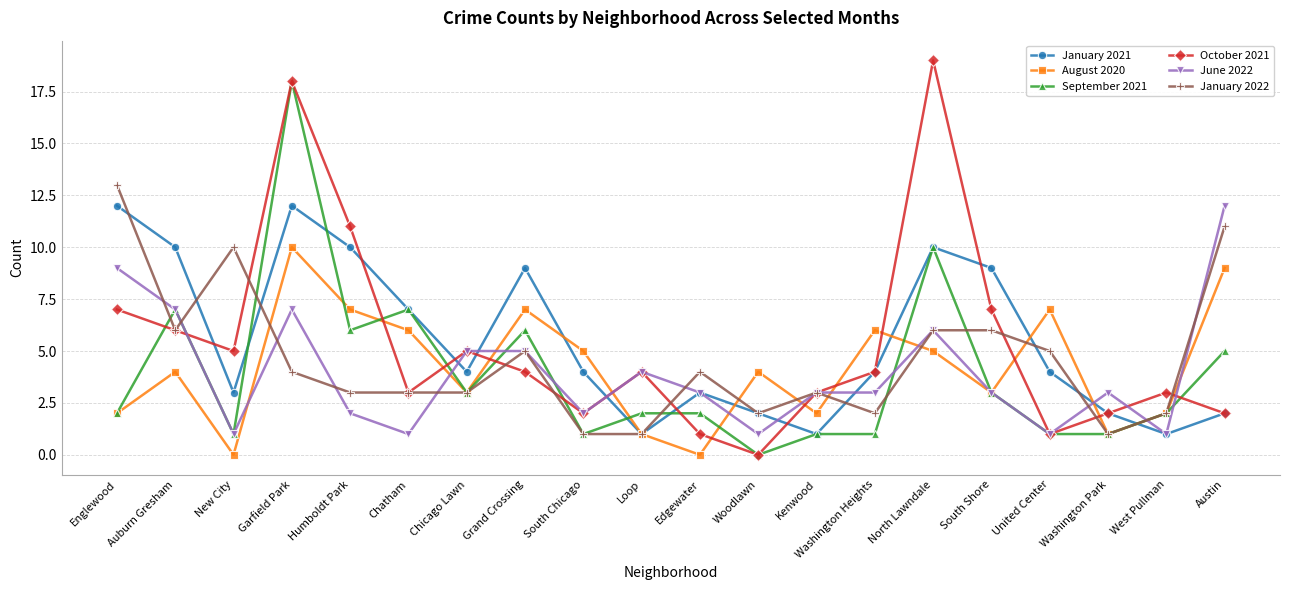

What is the sum of the January 2022 values at Auburn Gresham and Englewood?

19